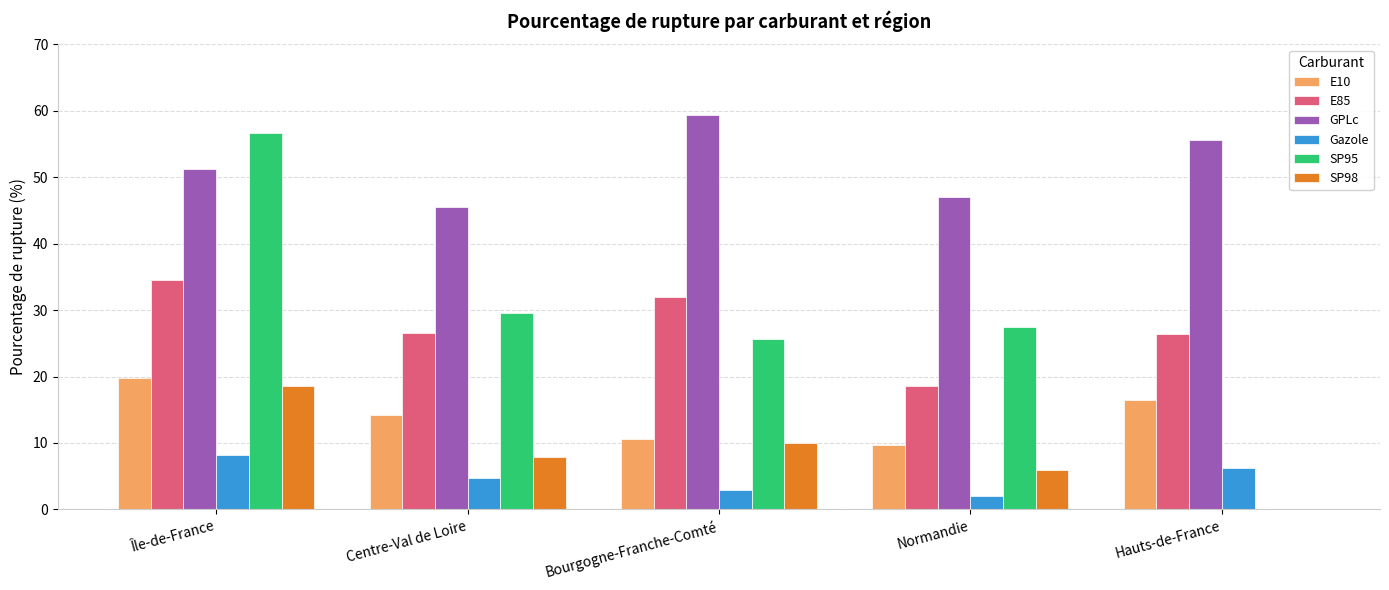

At which category is the sum across all series the highest?

Île-de-France